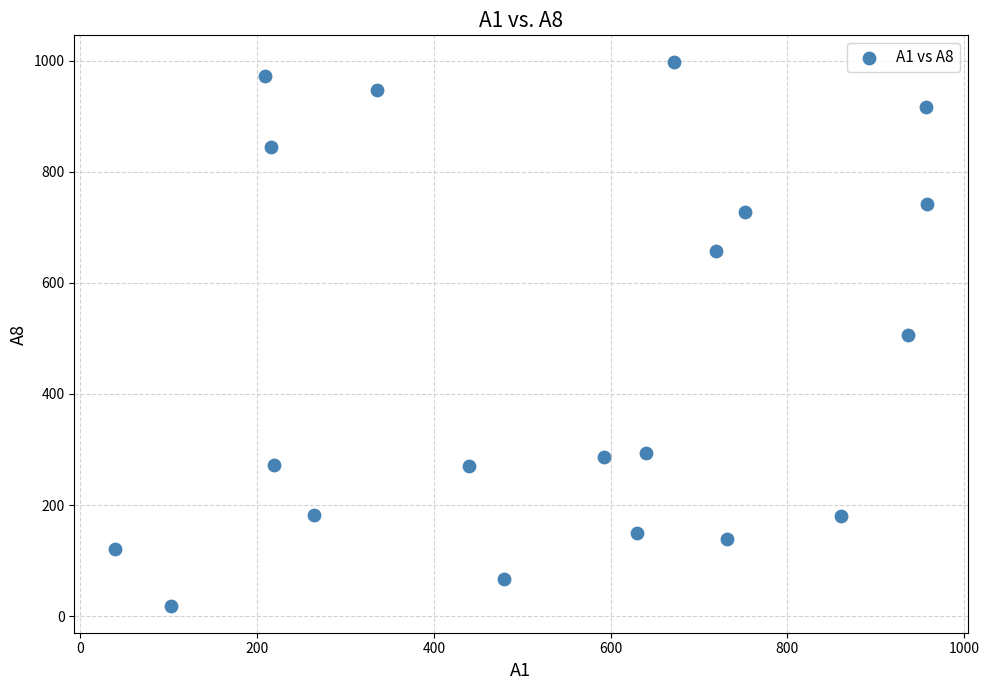

What is the range of X values (max minus min)?

919